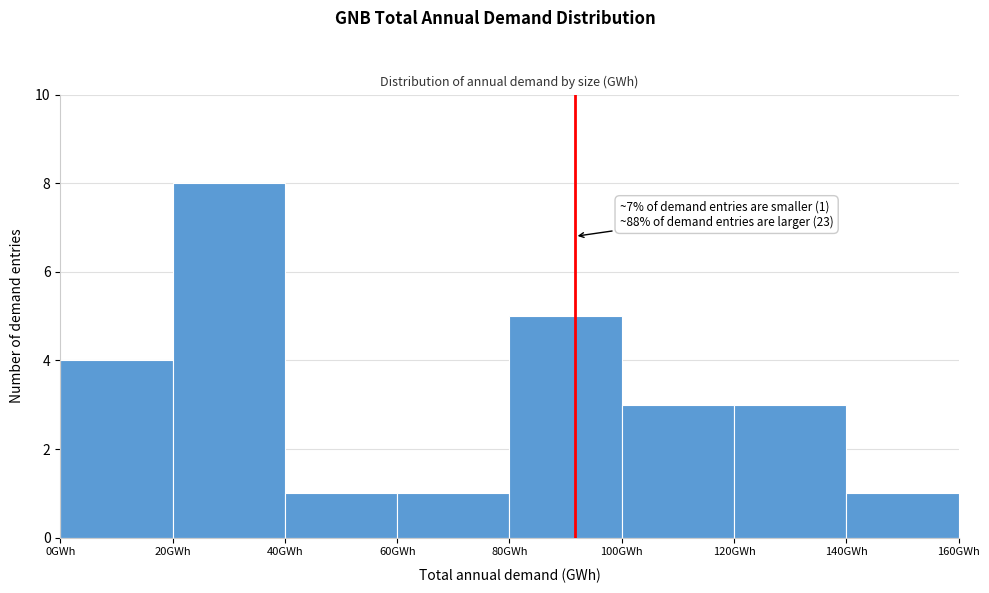

Over which range of the x-axis is the bar tallest?

20 to 40